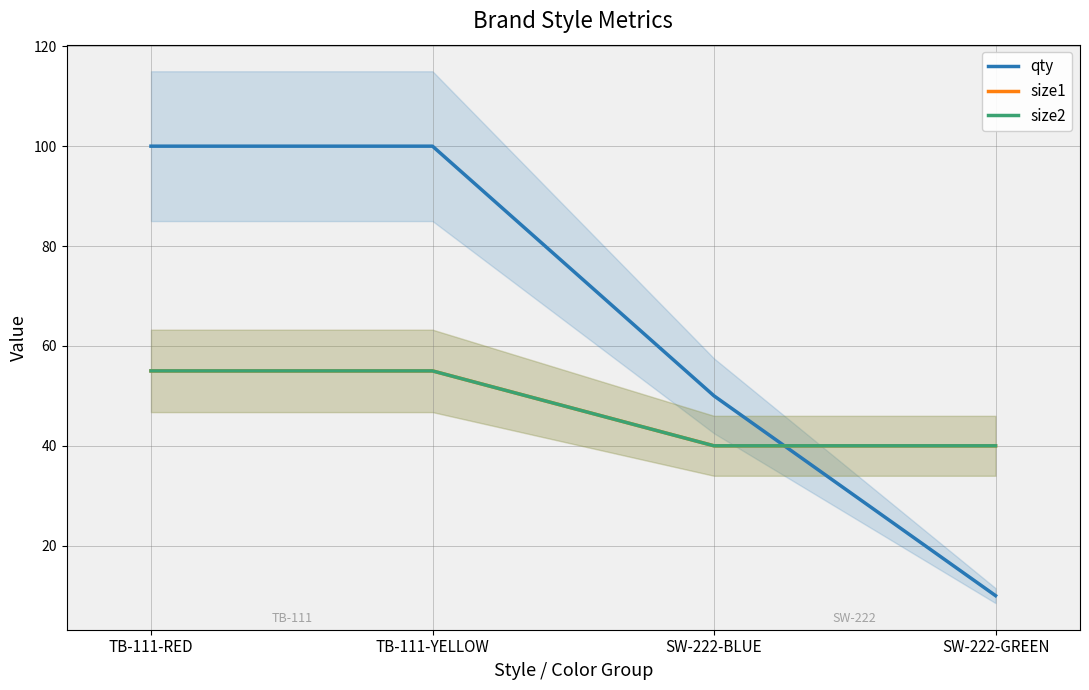

True or false: size1 and size2 cross at least once.

False